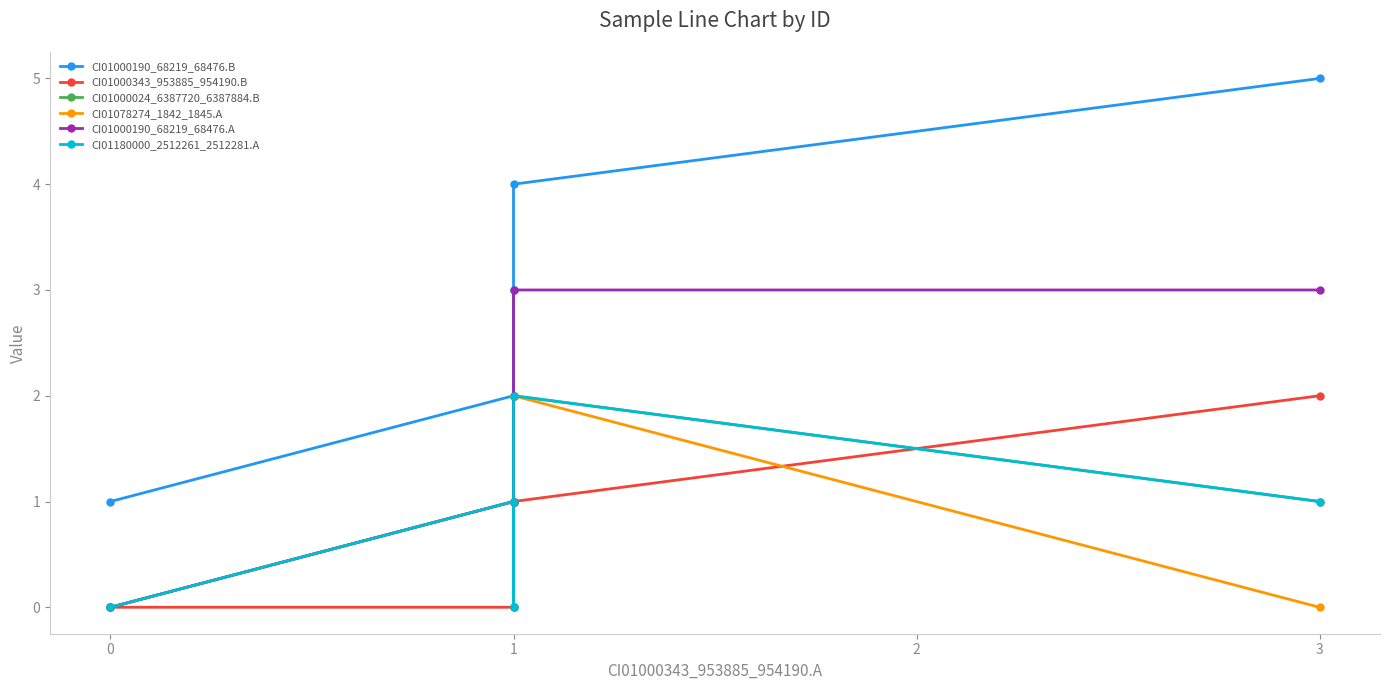

What is the difference between the maximum and minimum values in the CI01078274_1842_1845.A series?

2